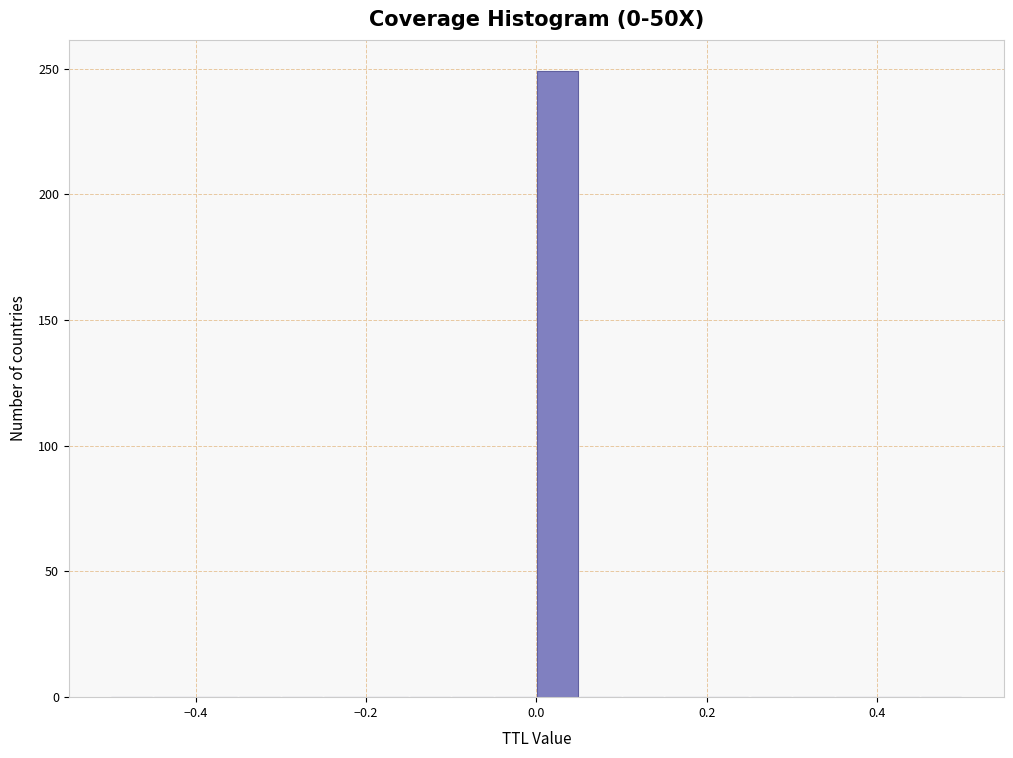

Read against the x-axis, roughly where is the centre of the tallest bar?

0.02